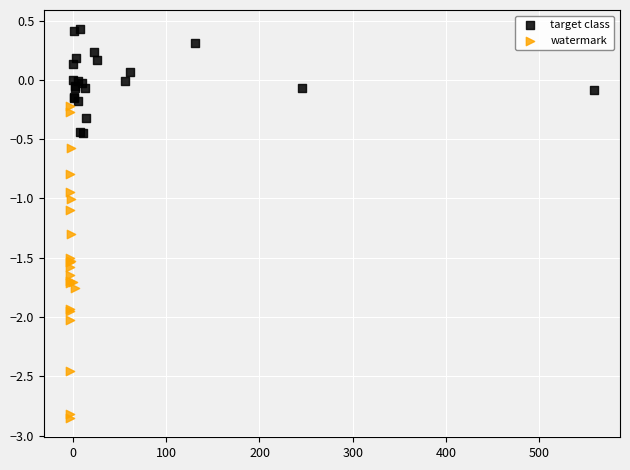

What are all the series names shown in the legend?

target class, watermark